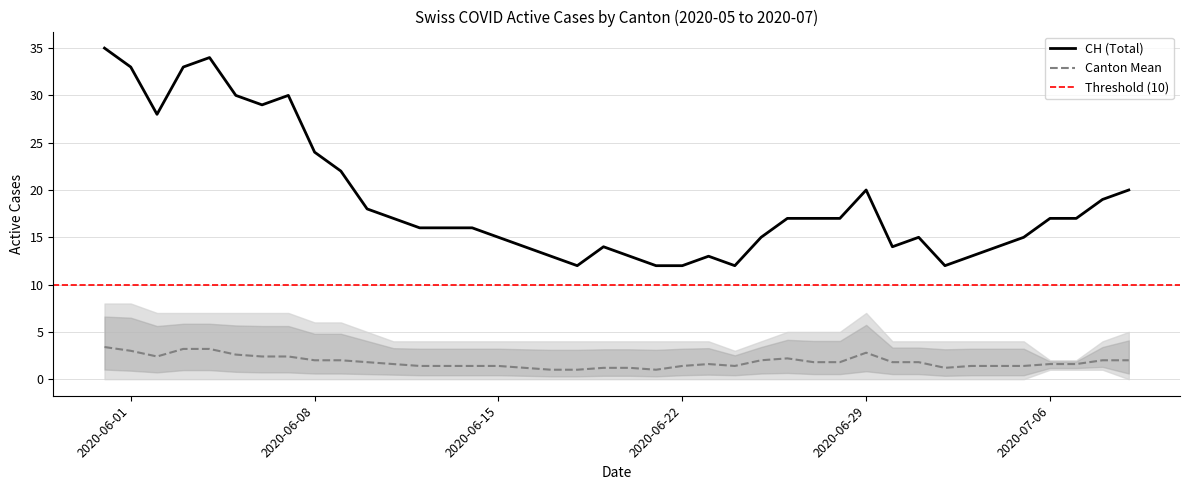

True or false: Canton Mean and CH (Total) cross at least once.

False